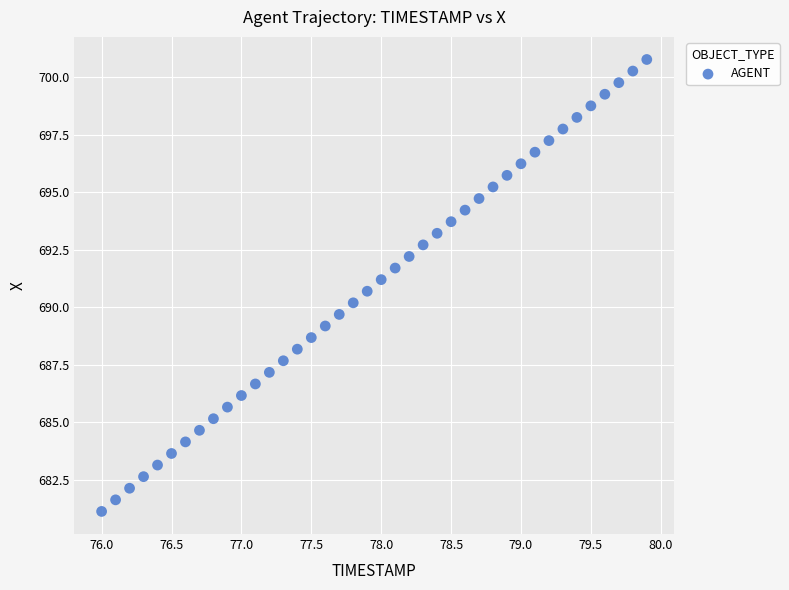

What is the range of X values (max minus min)?

3.9